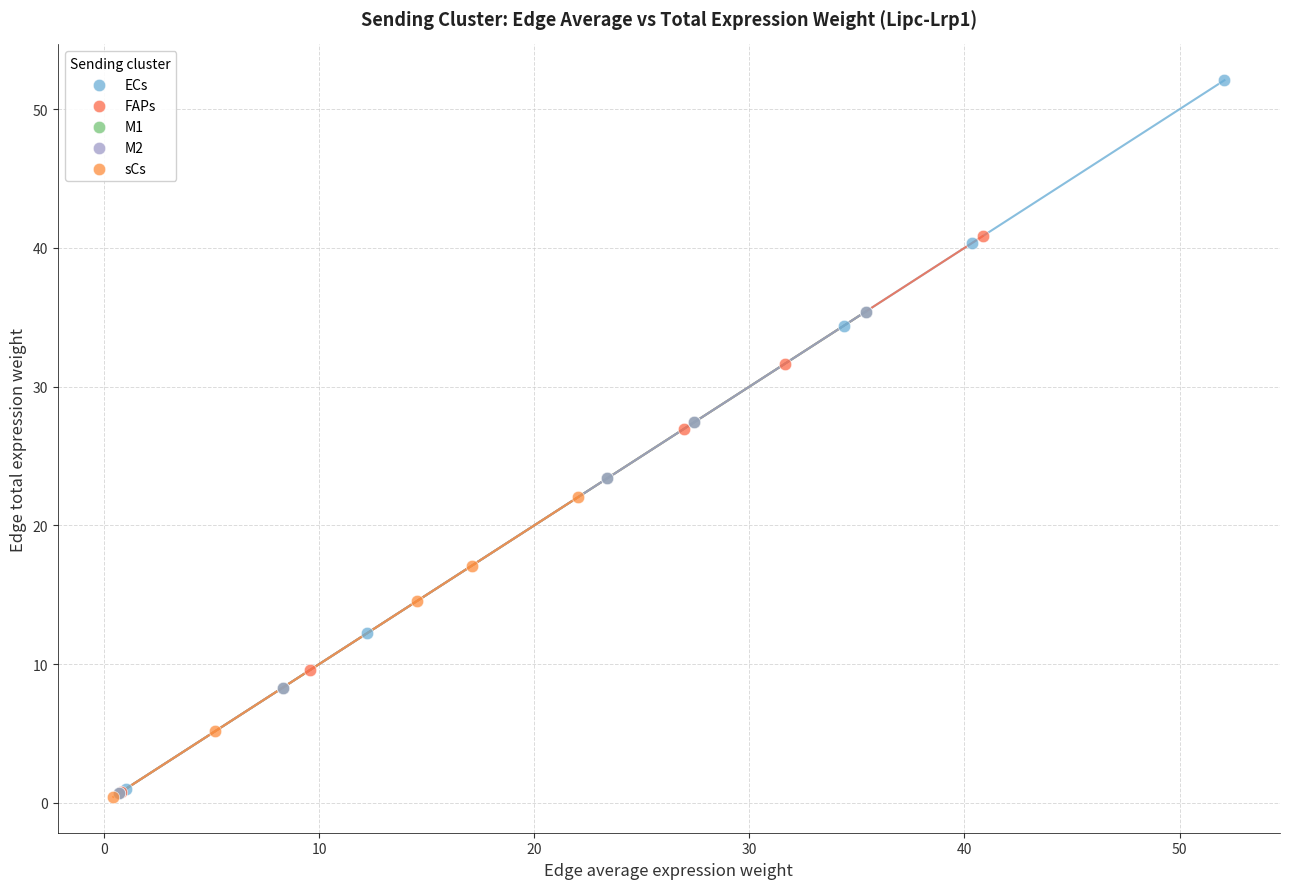

Which series reaches the maximum Y coordinate?

ECs